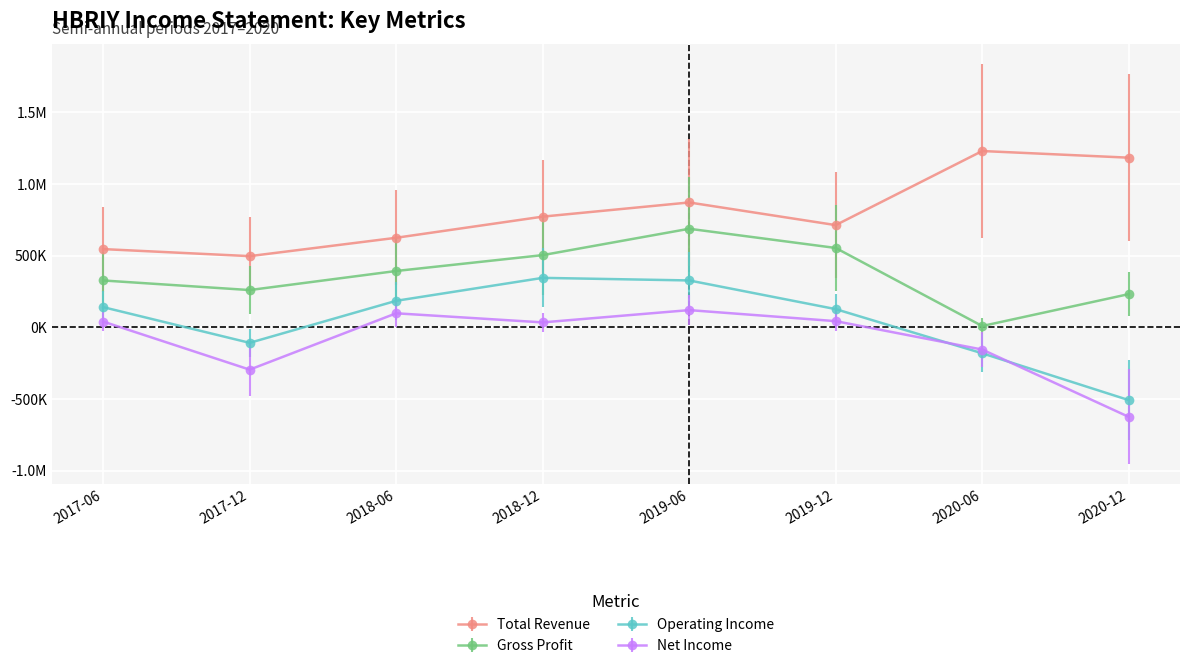

What is the value of the Gross Profit point at the 8th from the left?

232100